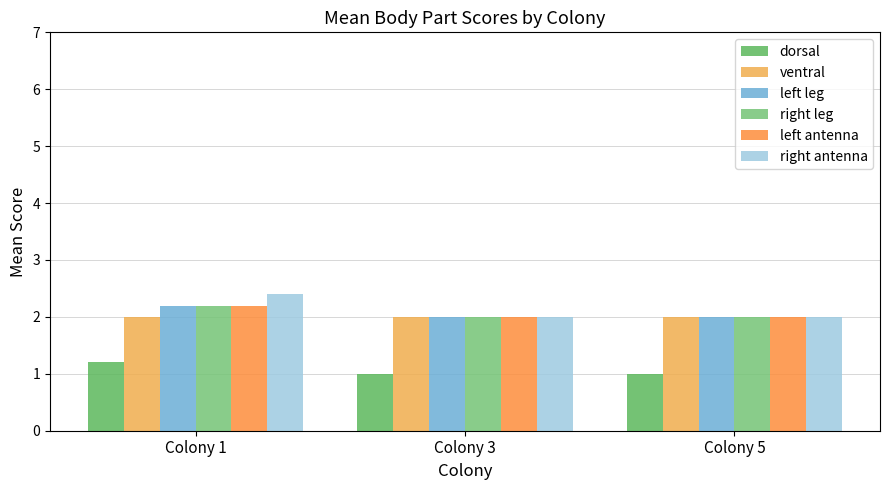

Read the left leg value at Colony 3.

2.0